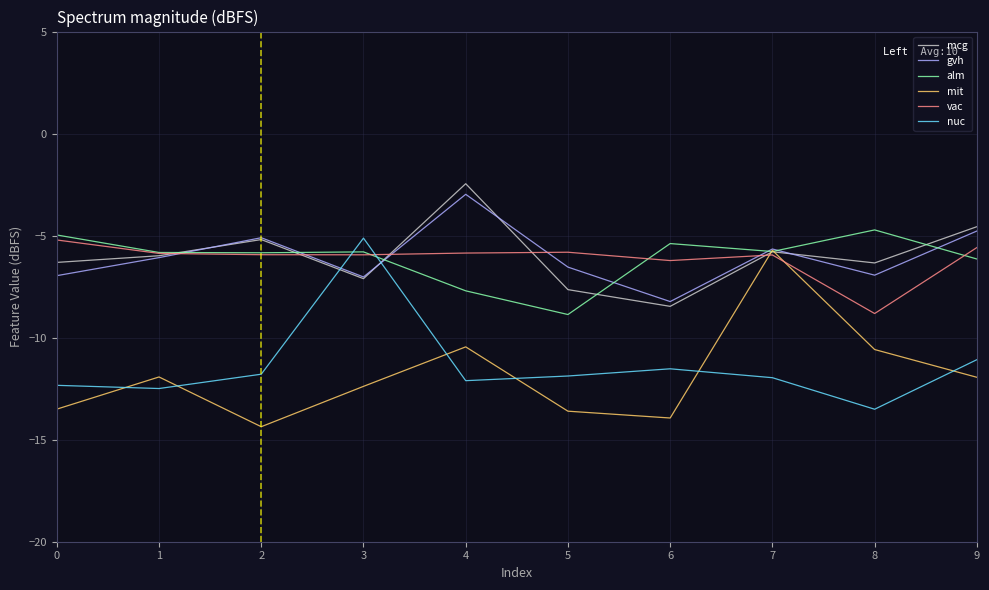

True or false: gvh has a value of -6.9 at 8.

True